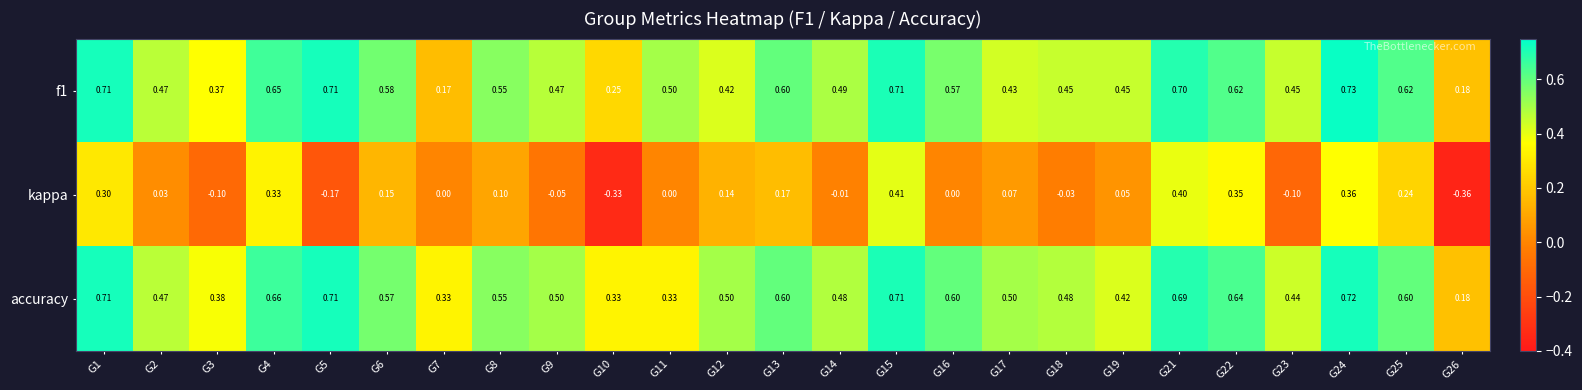

Which series changed the most between G2 and G9?

kappa